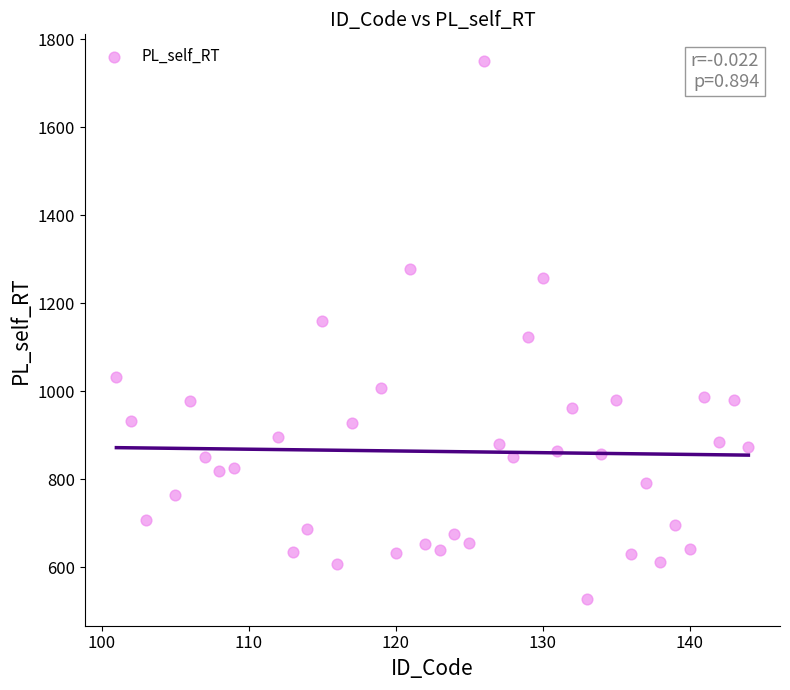

What is the range of X values (max minus min)?

43.0